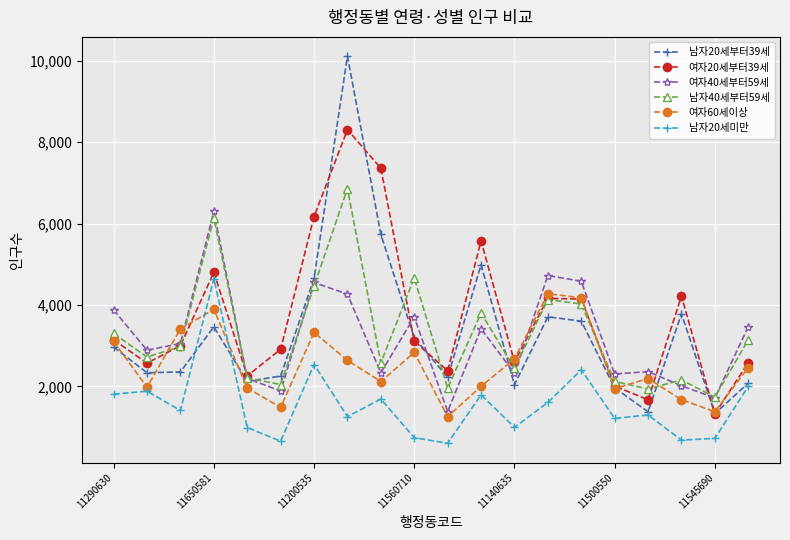

Which series has the largest range (max minus min)?

남자20세부터39세